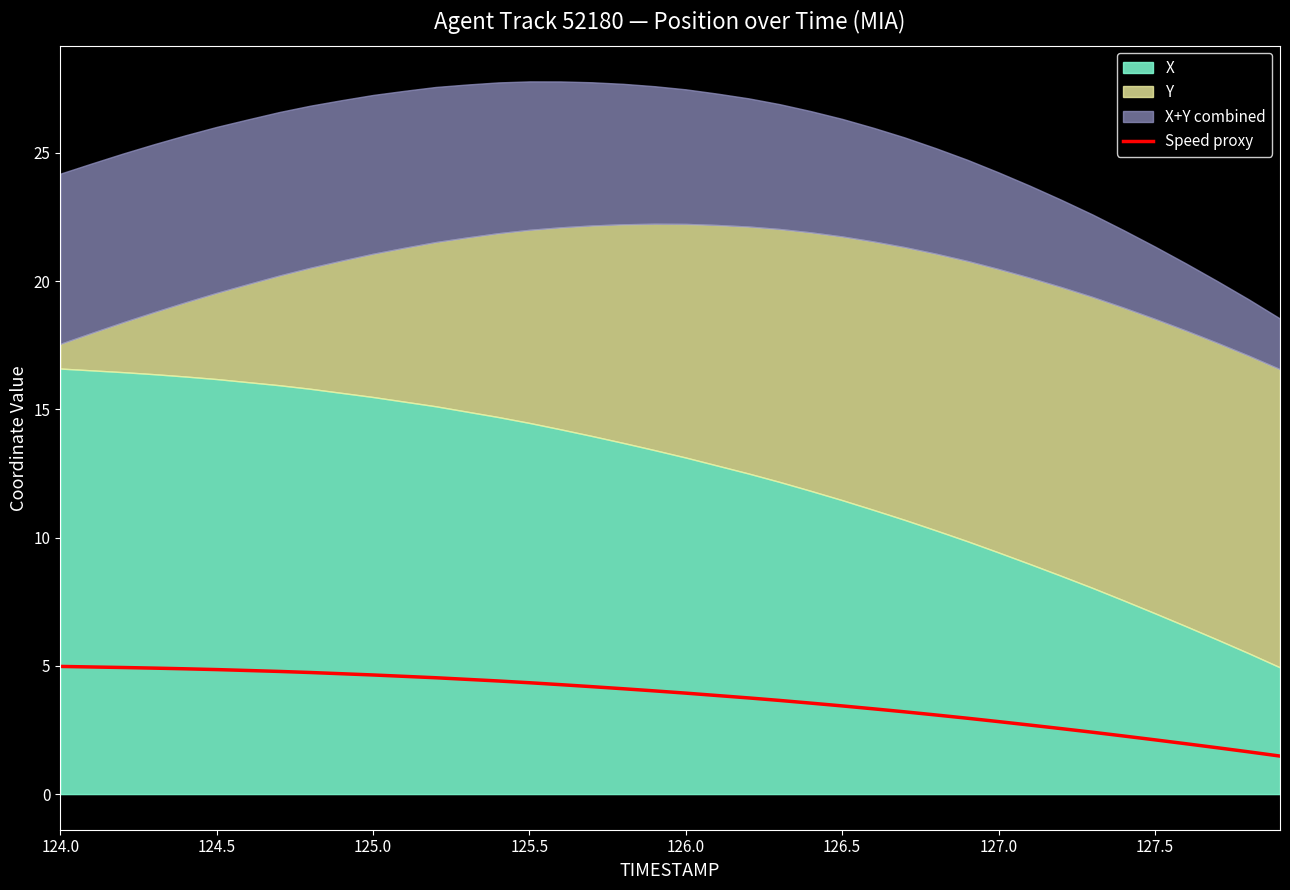

The value of Speed proxy at 125.0 is 4.6. True or false?

True